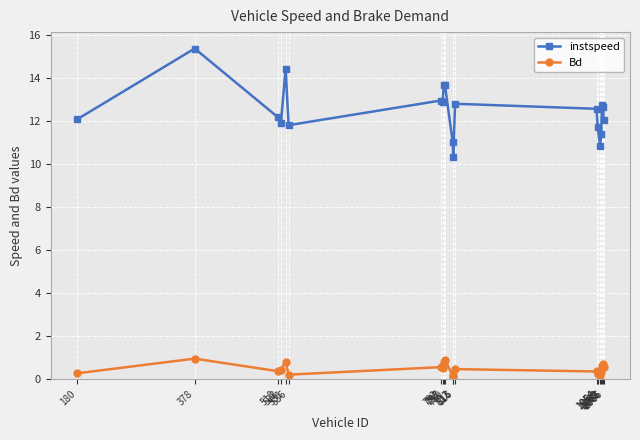

The instspeed series shows 18.3 at 799. True or false?

False